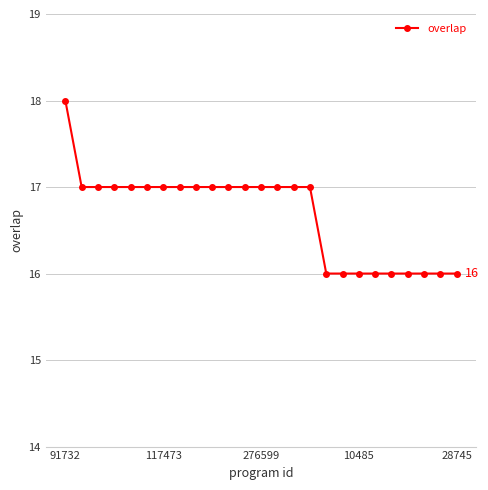

What is the greatest value displayed?

18